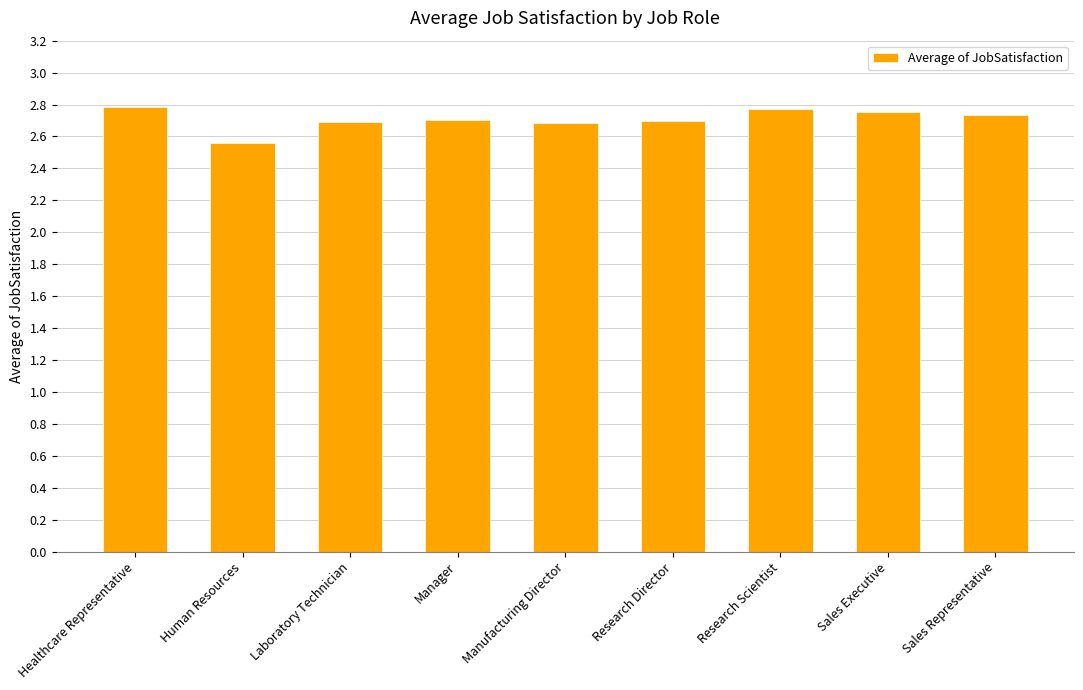

What is the label of the 5th bar from the left?

Manufacturing Director